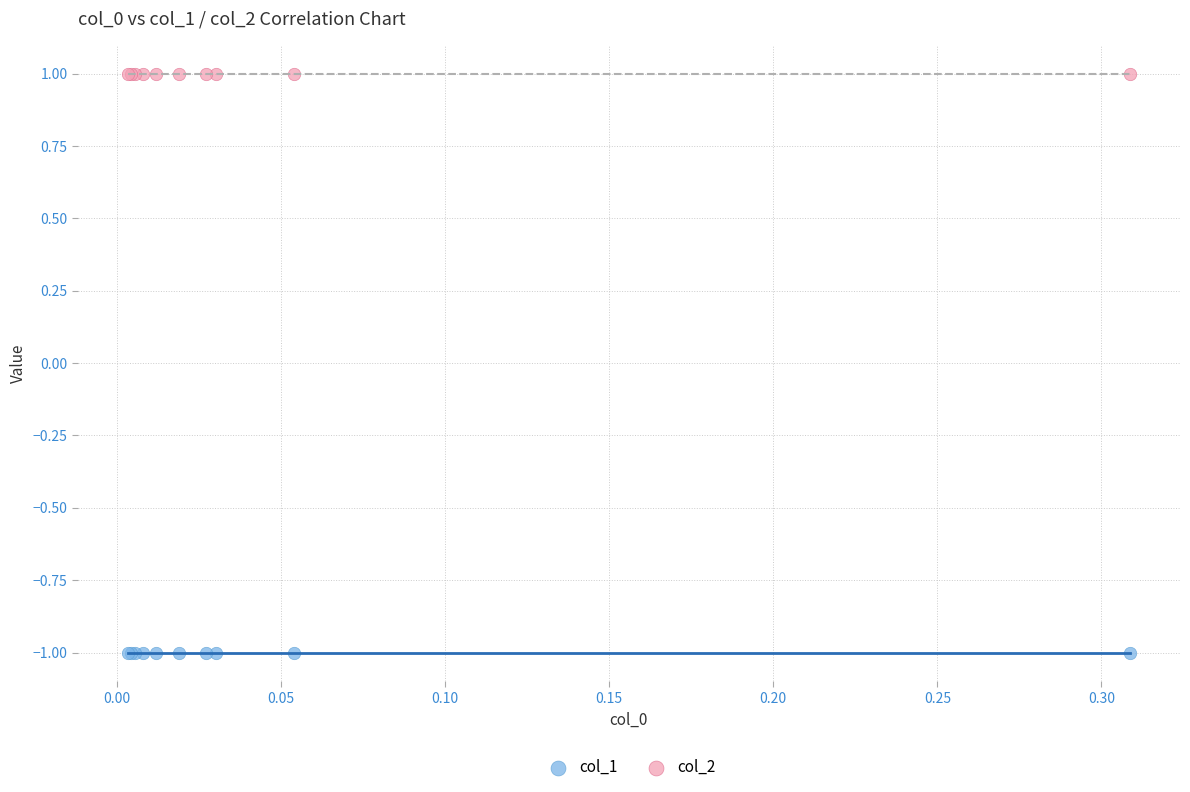

Which series contains the lowest Y value?

col_1